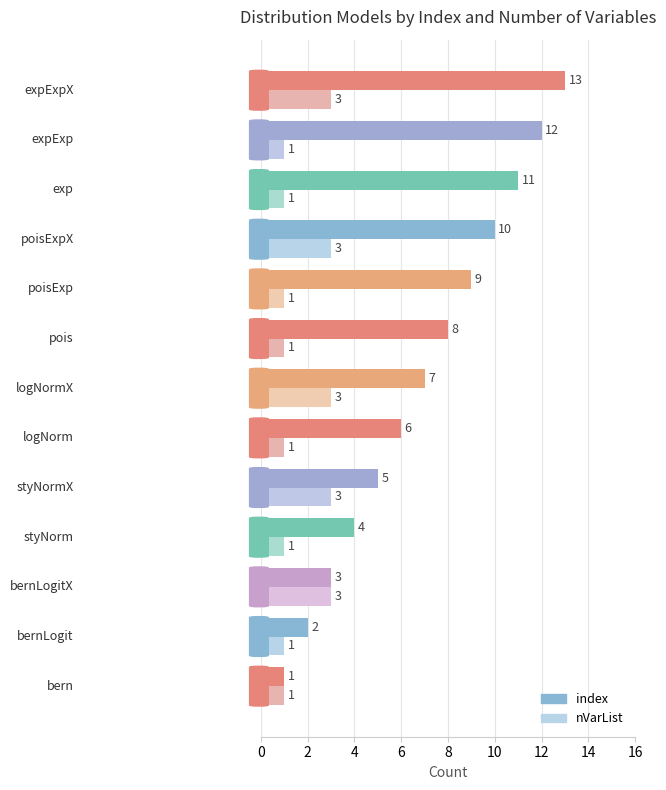

Which series has the largest range (max minus min)?

index